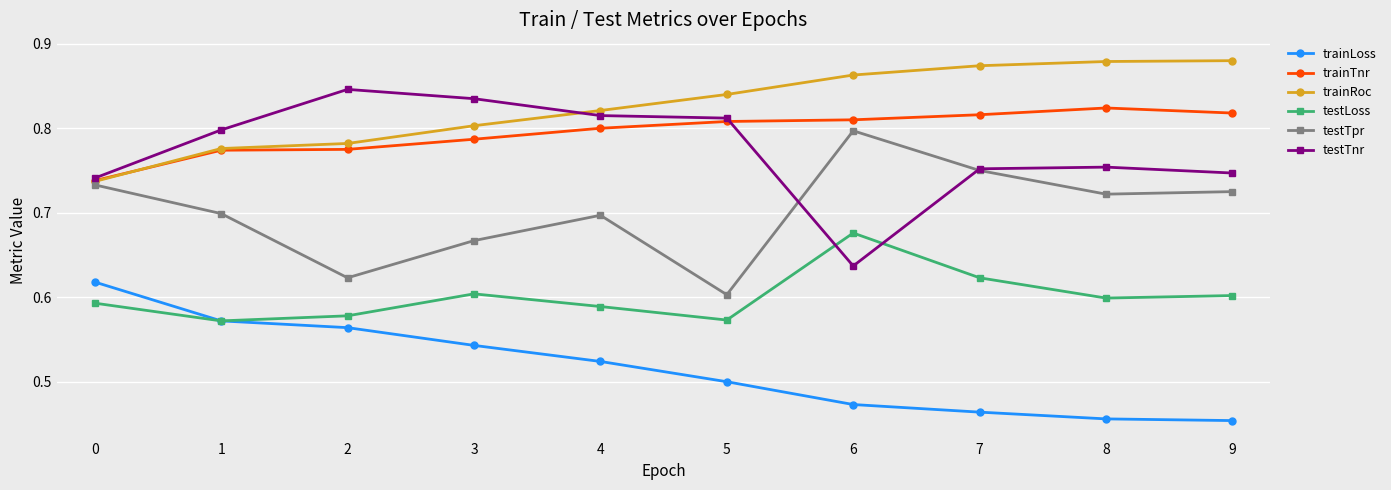

What is the difference between the highest and lowest values at 6?

0.4